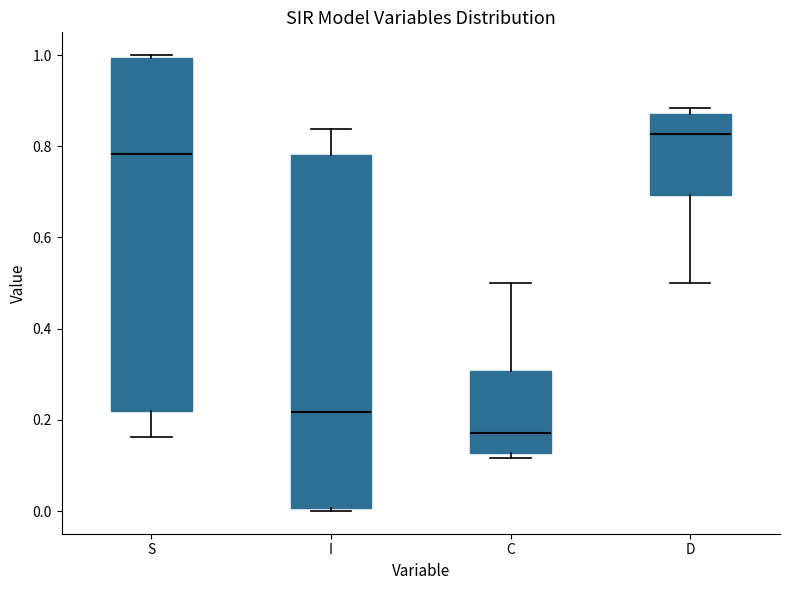

Reading left to right, transcribe this box plot: for each box, give where its median line is, the range the box spans, and where its two whiskers end, as read against the y-axis. The values are not printed on the chart, so give them approximately, as read against the axis.

S: median 0.78, box 0.22 to 1.00, whiskers 0.16 to 1.00 (just above the box's upper edge)
I: median 0.22, box 0.00 to 0.78, whiskers 0.00 (just below the box's lower edge) to 0.84
C: median 0.18, box 0.12 to 0.30, whiskers 0.12 (just below the box's lower edge) to 0.50
D: median 0.82, box 0.70 to 0.88, whiskers 0.50 to 0.88 (just above the box's upper edge)